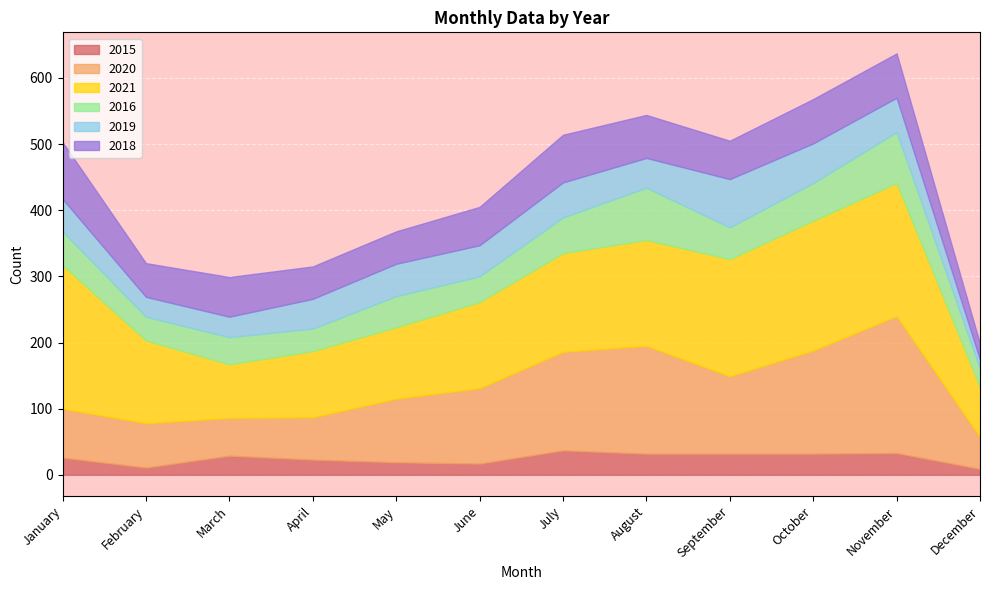

Where is 2021 nearest to the value 146?

July